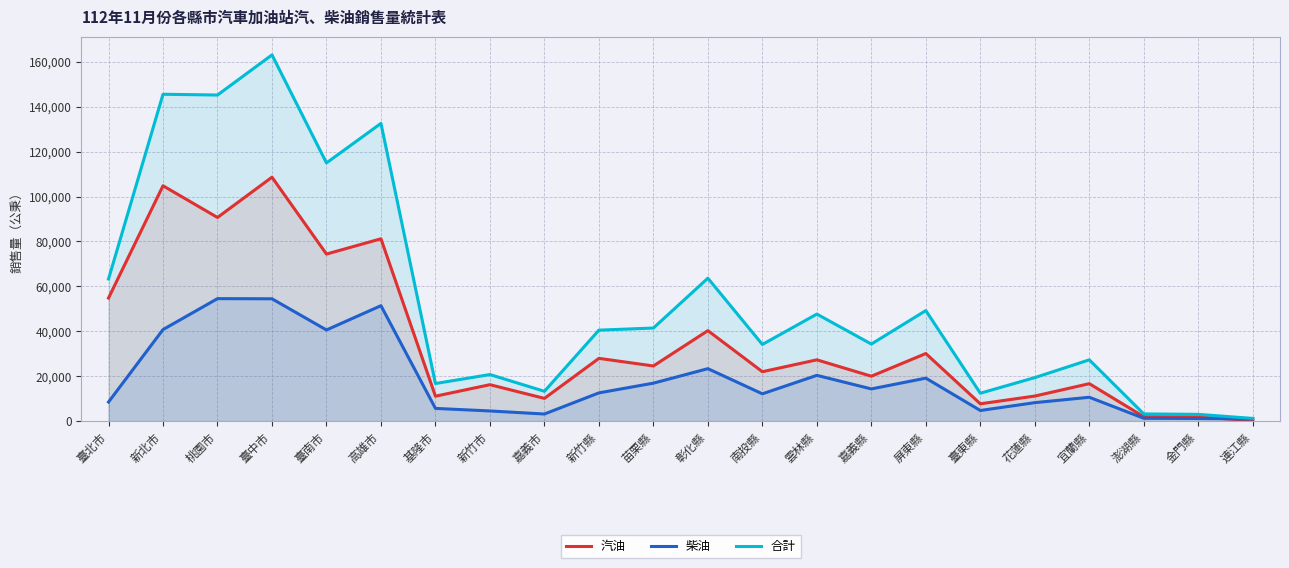

True or false: 合計 has a value of 40481 at 宜蘭縣.

False